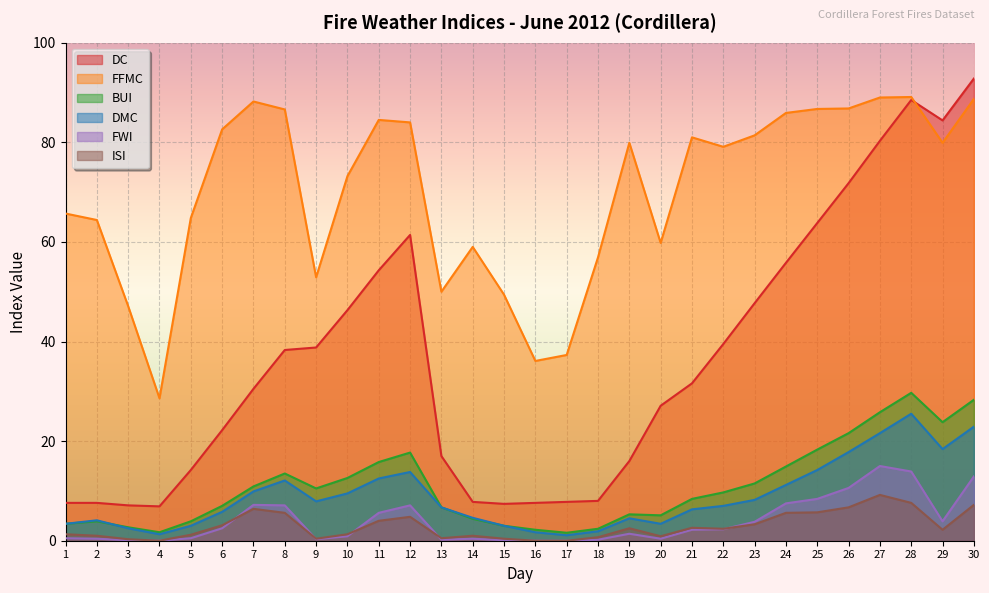

At which label is ISI closest to 4?

11